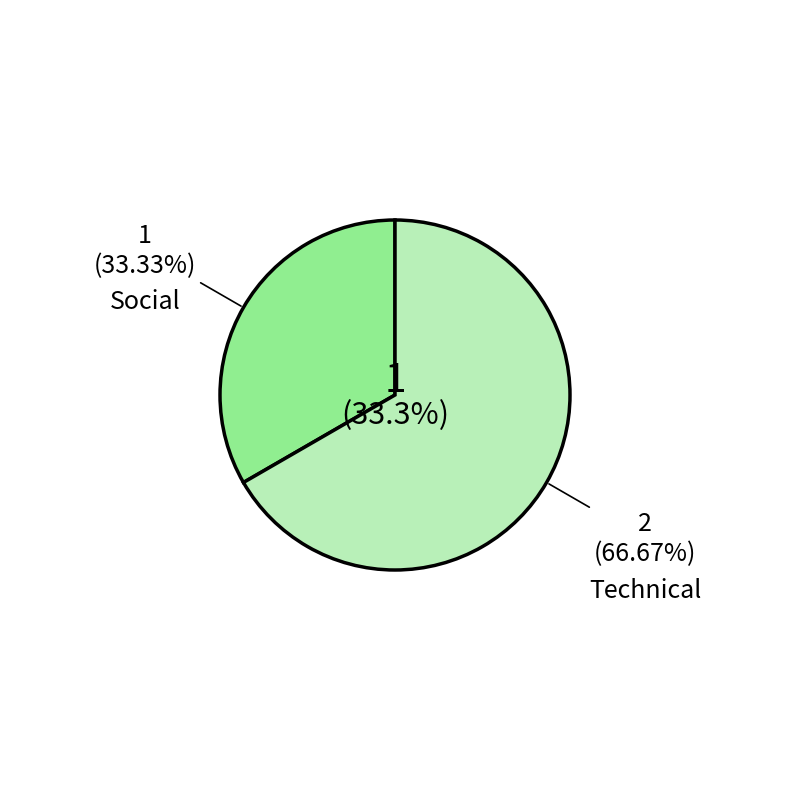

Is it true that Technical is 76% of the pie?

False